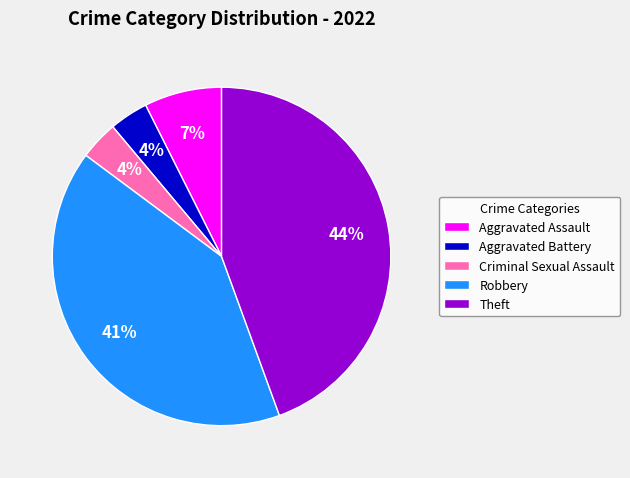

Which has a higher value, Aggravated Battery or Aggravated Assault?

Aggravated Assault